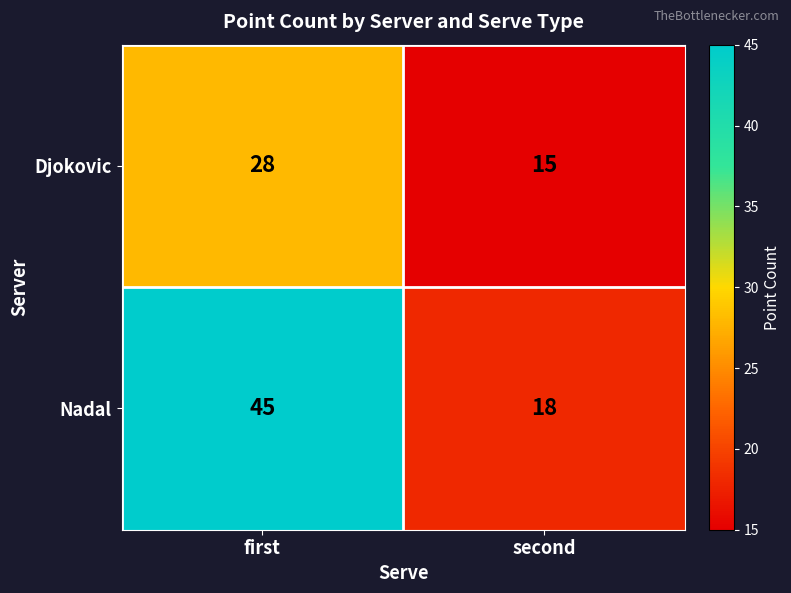

At second, list the series in order from largest to smallest.

Nadal, Djokovic